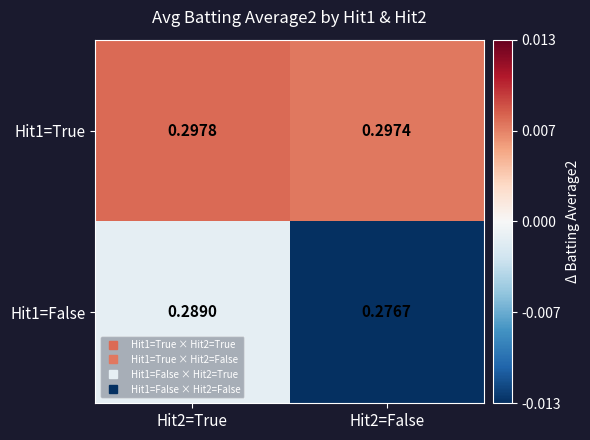

Which has a higher value, Hit2=True or Hit2=False?

Hit2=True